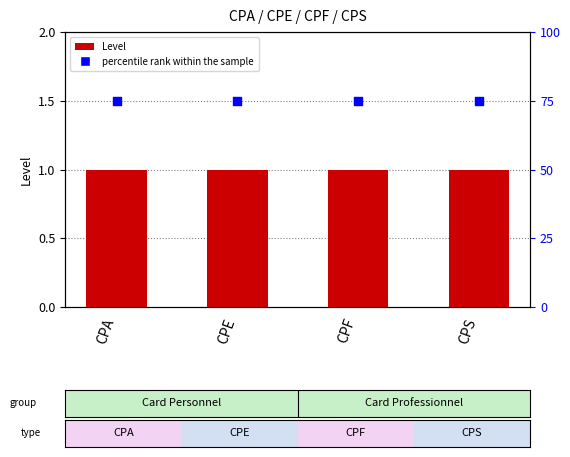

Is the value of Level at CPA greater than the value of percentile rank within the sample at CPF?

No